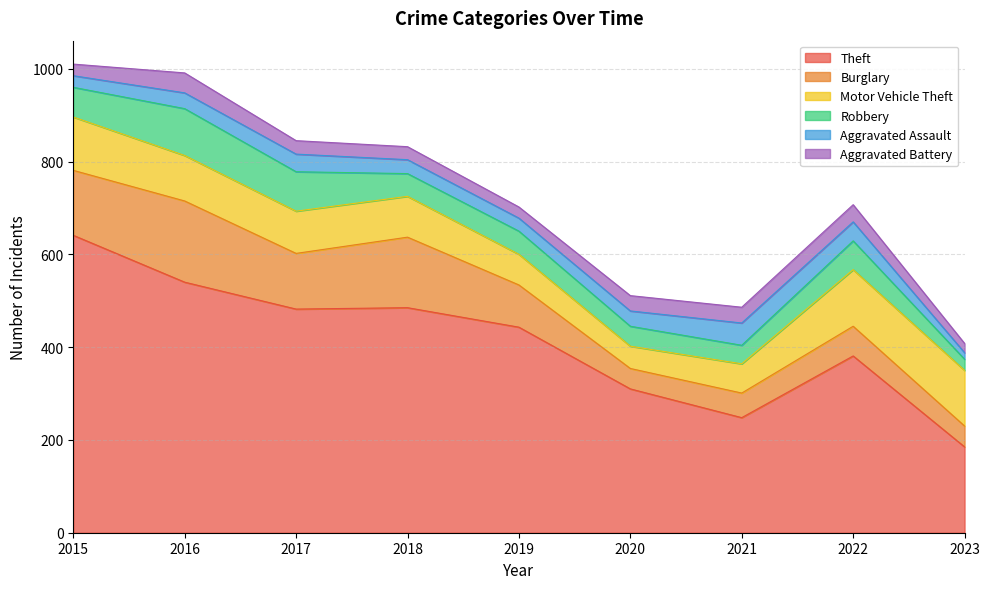

Where is the first local maximum for Robbery?

2016